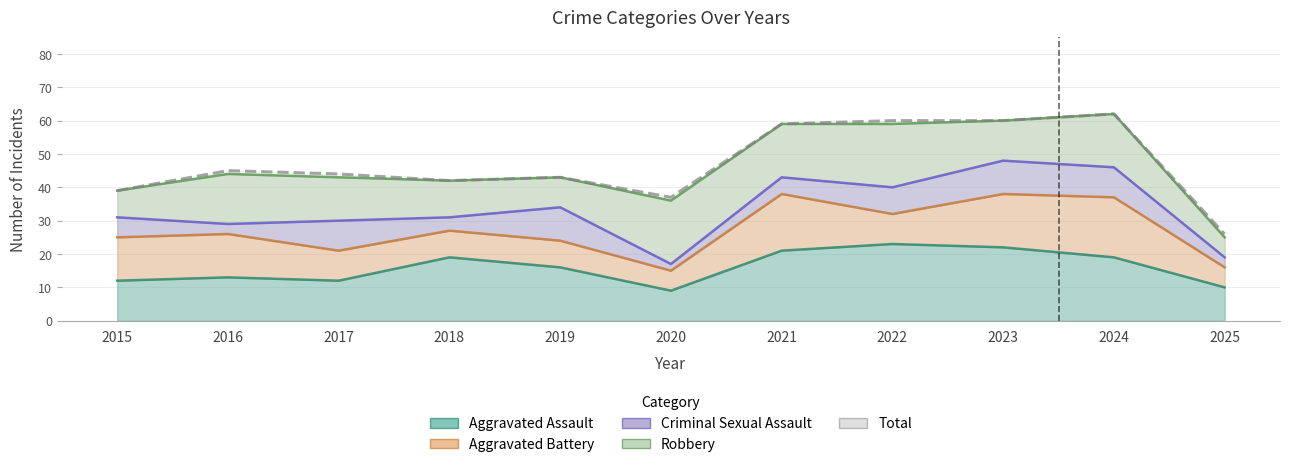

Which series has the largest range (max minus min)?

Total